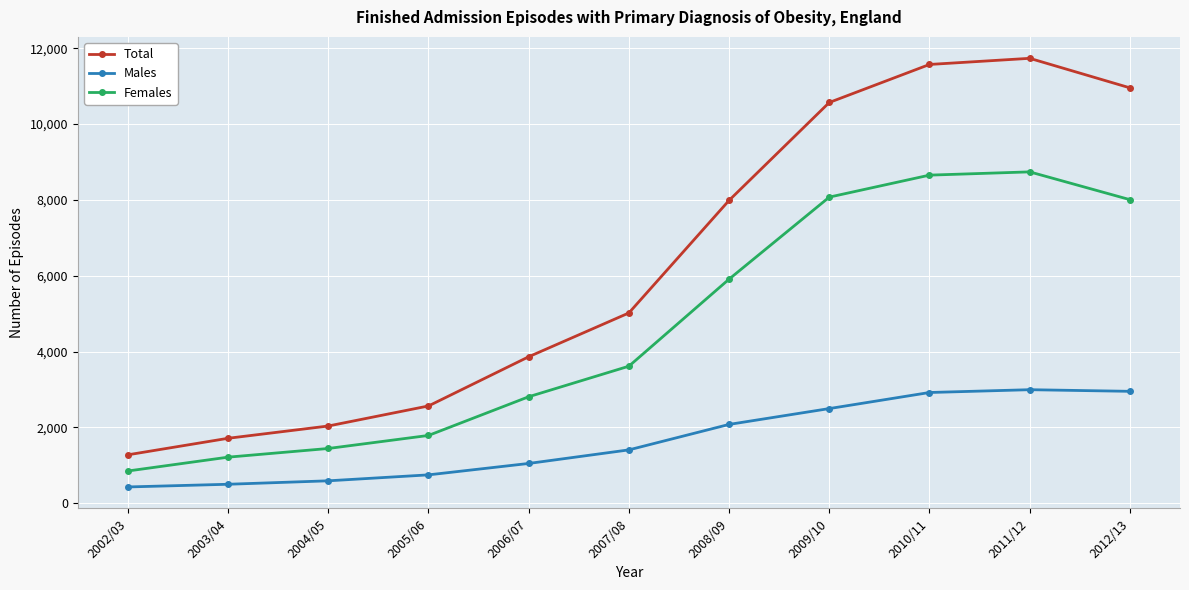

Between 2006/07 and 2011/12, which series saw the biggest shift?

Total